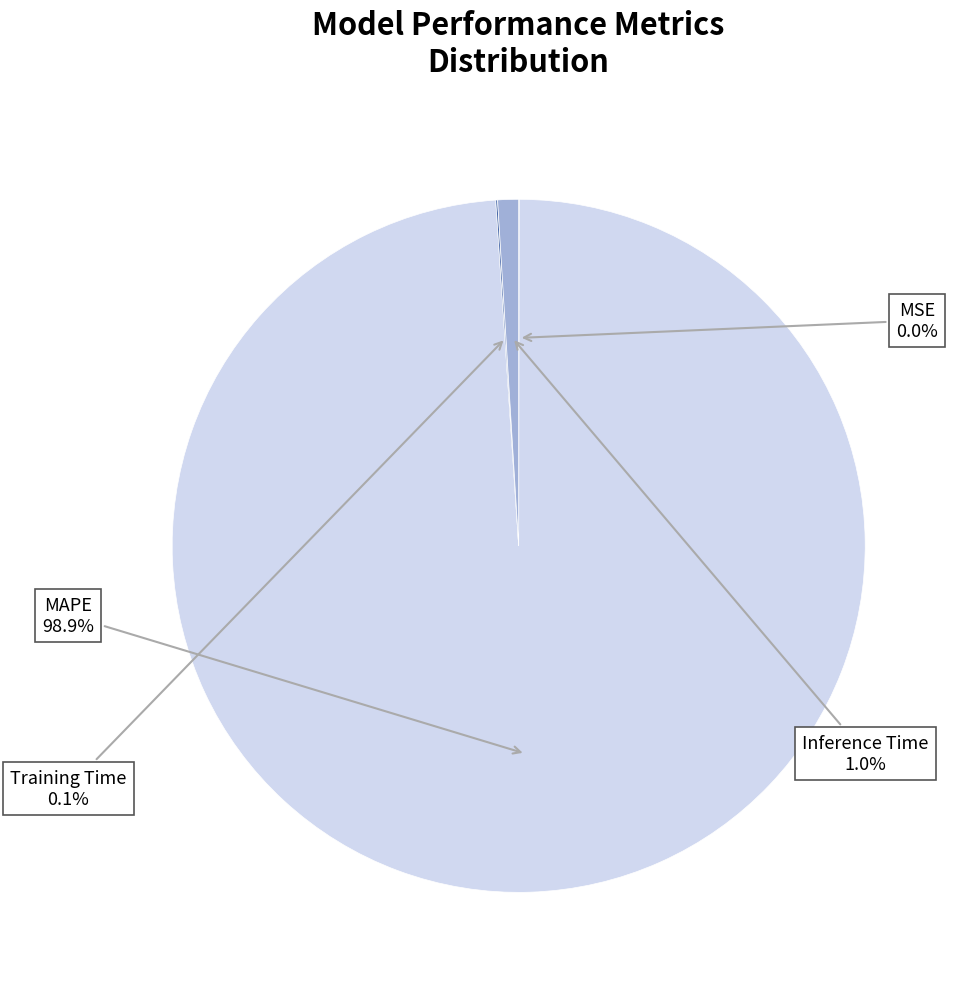

Is there a majority slice in this chart?

Yes